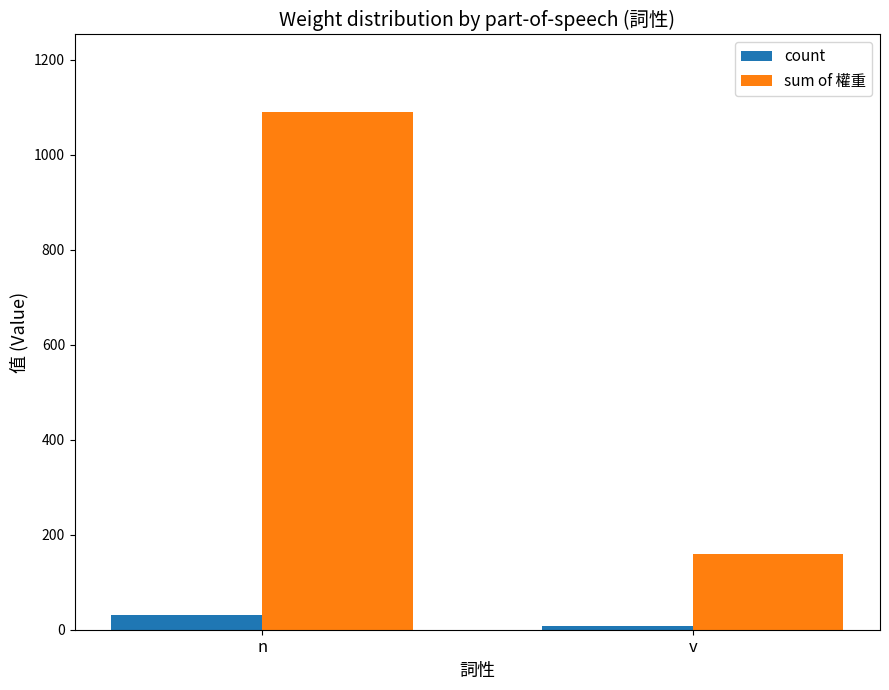

Is it true that sum of 權重 equals 255 at v?

False